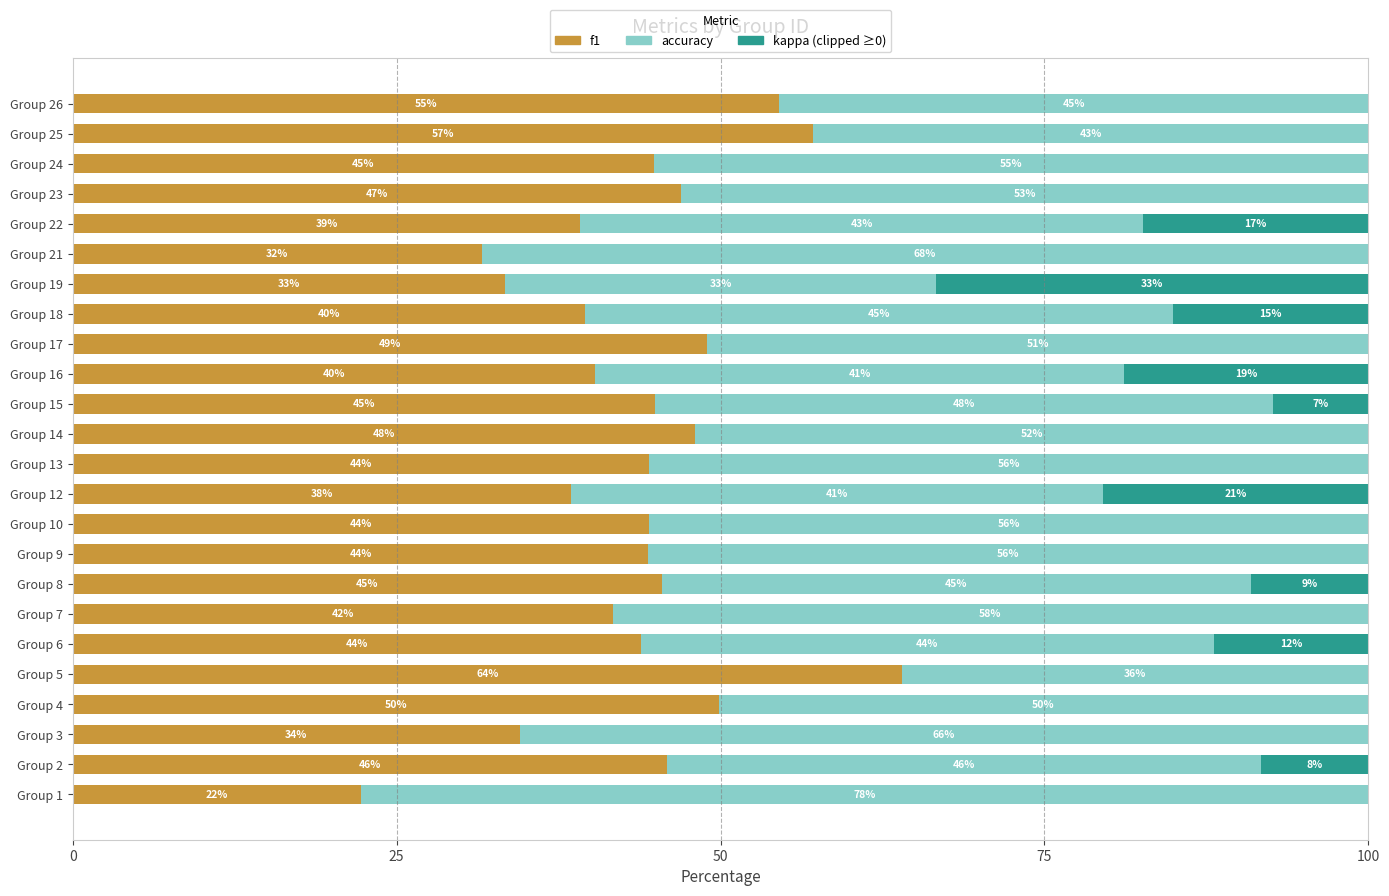

What is the total value across all series at Group 21?

100.0